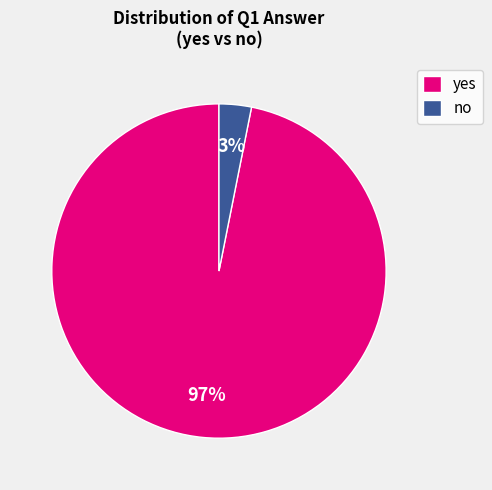

Which slice represents more than half of the pie?

yes